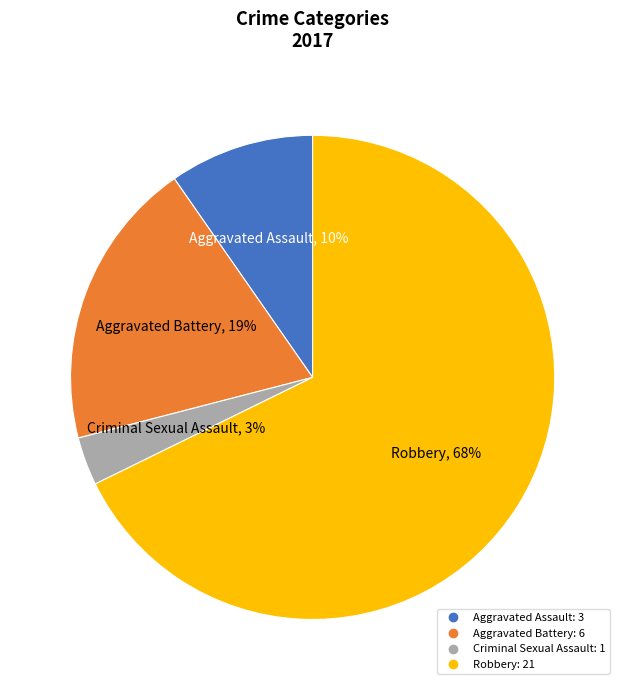

Which category has the smallest portion of the pie?

Criminal Sexual Assault